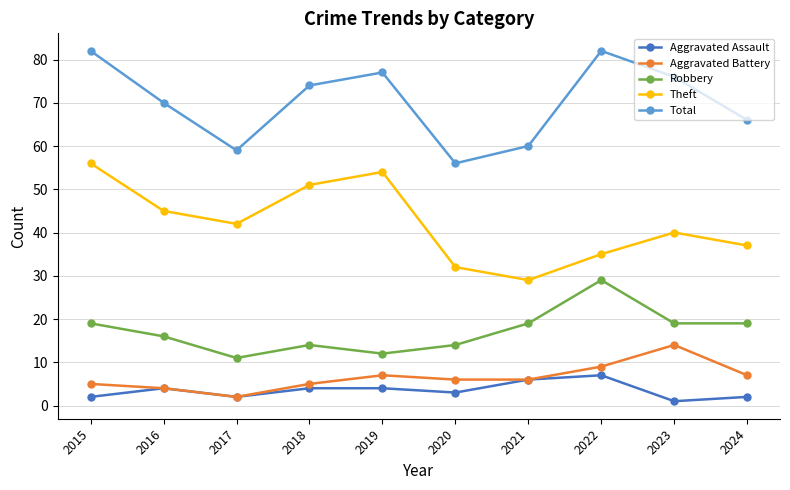

In Aggravated Assault, how many points are lower than both neighbors (excluding endpoints)?

3